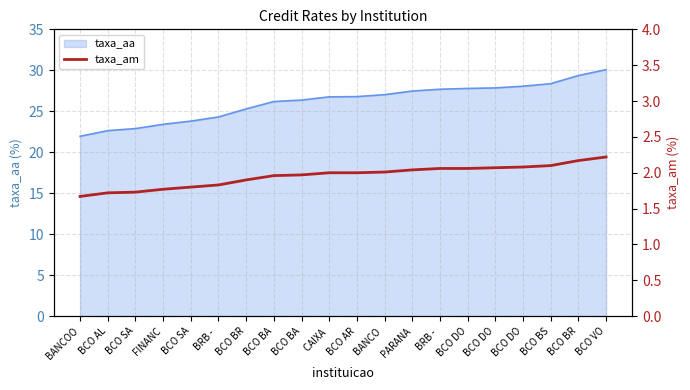

What is the label of the 10th point from the right?

BCO AR